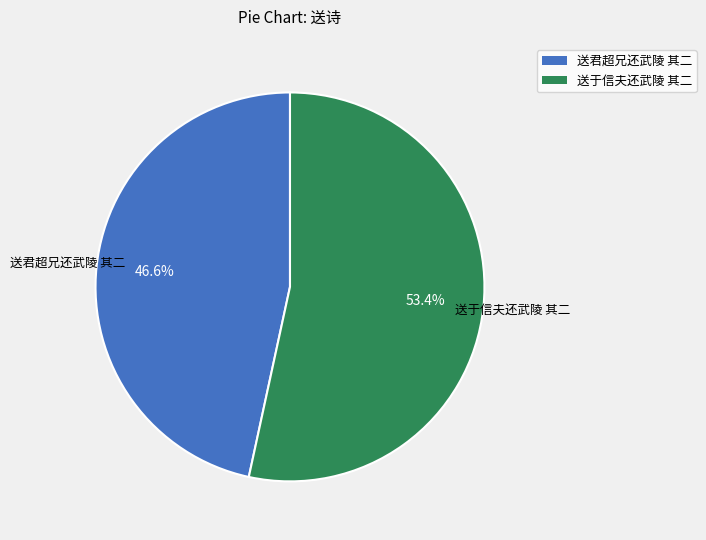

Between 送于信夫还武陵 其二 and 送君超兄还武陵 其二, which is larger?

送于信夫还武陵 其二